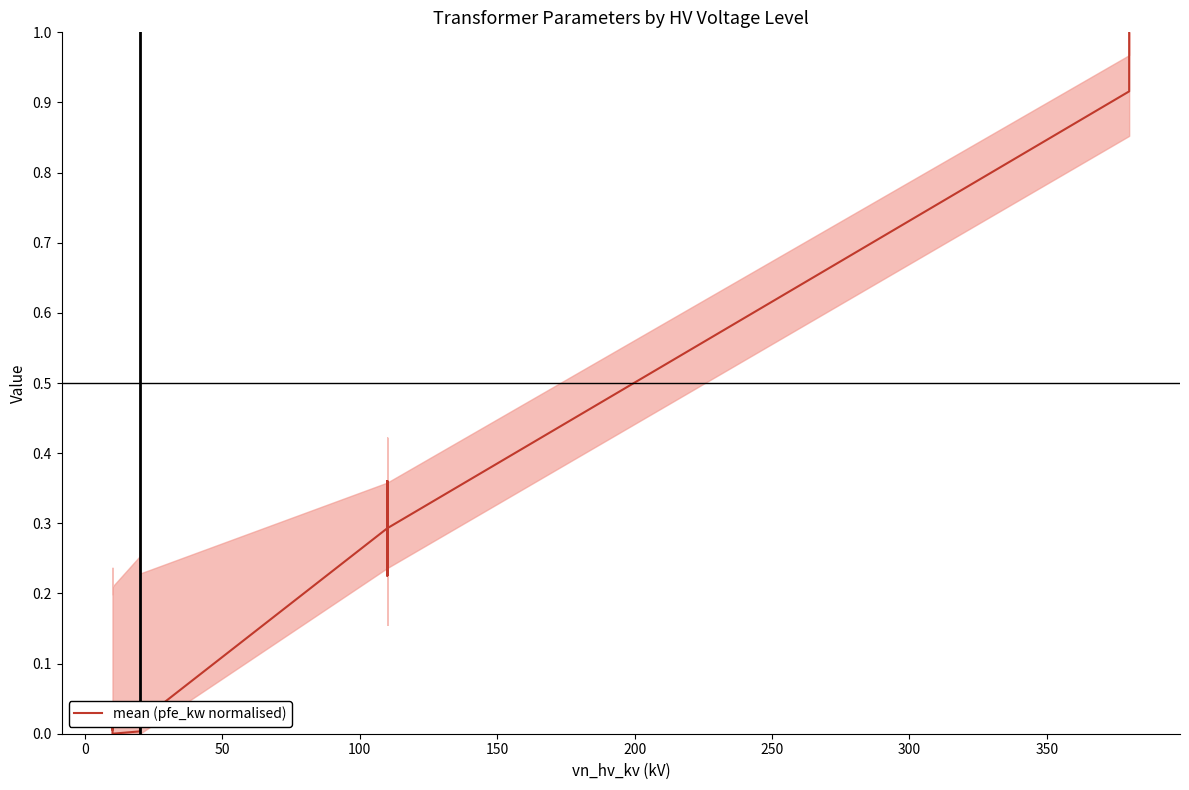

How many series are shown in this chart?

1